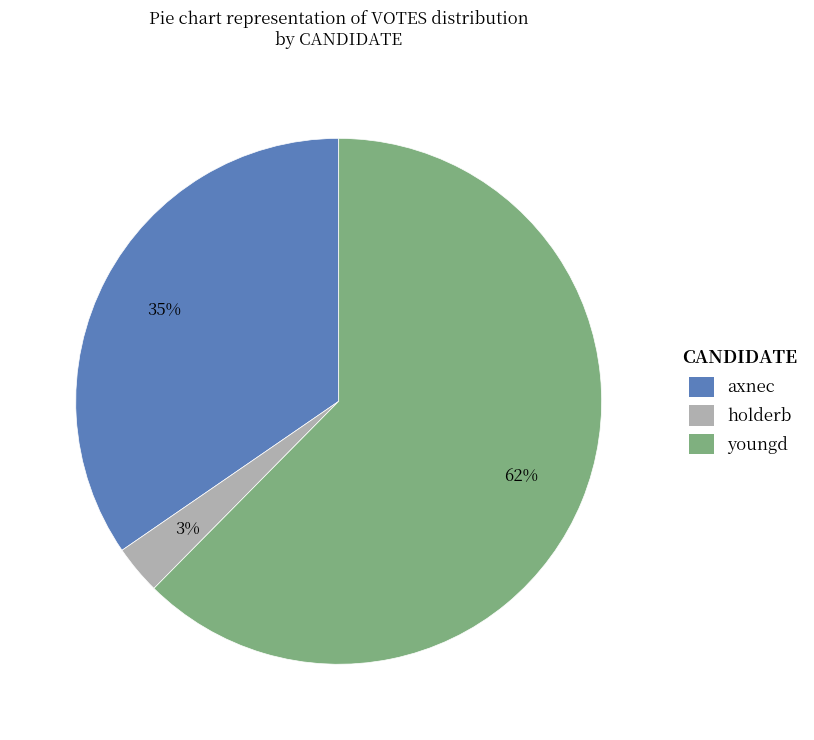

Is the sum of holderb and youngd greater than half?

Yes